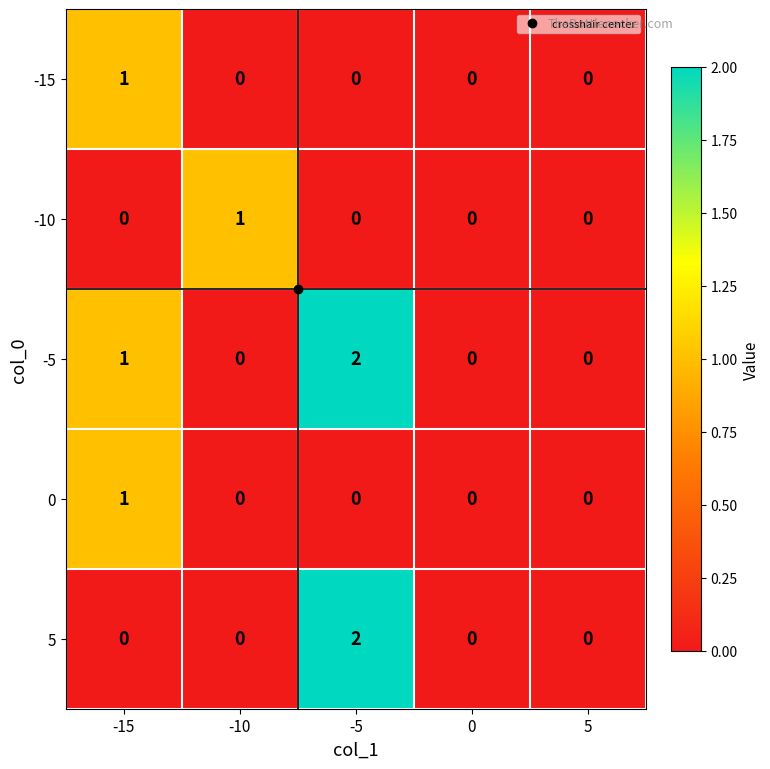

The value of 0 at -5 is 0. True or false?

True